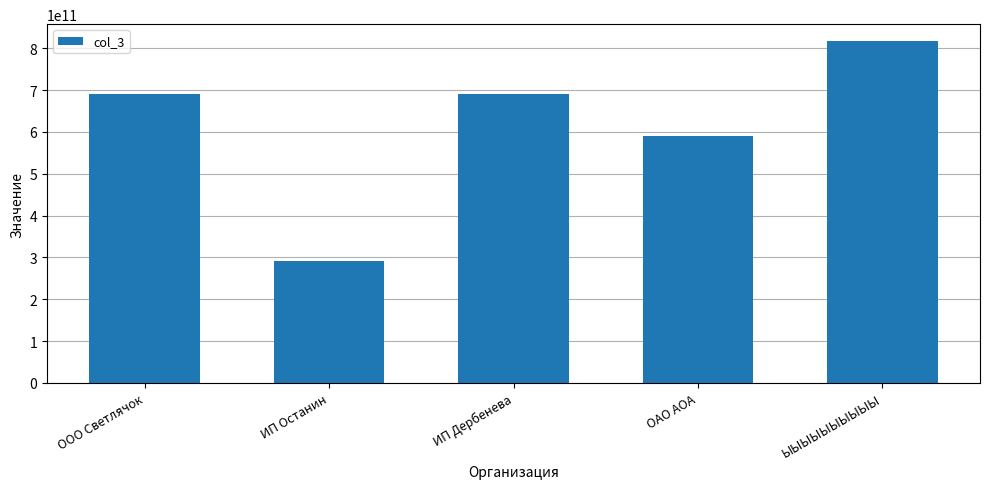

The value at ОАО АОА is 998003256962. True or false?

False